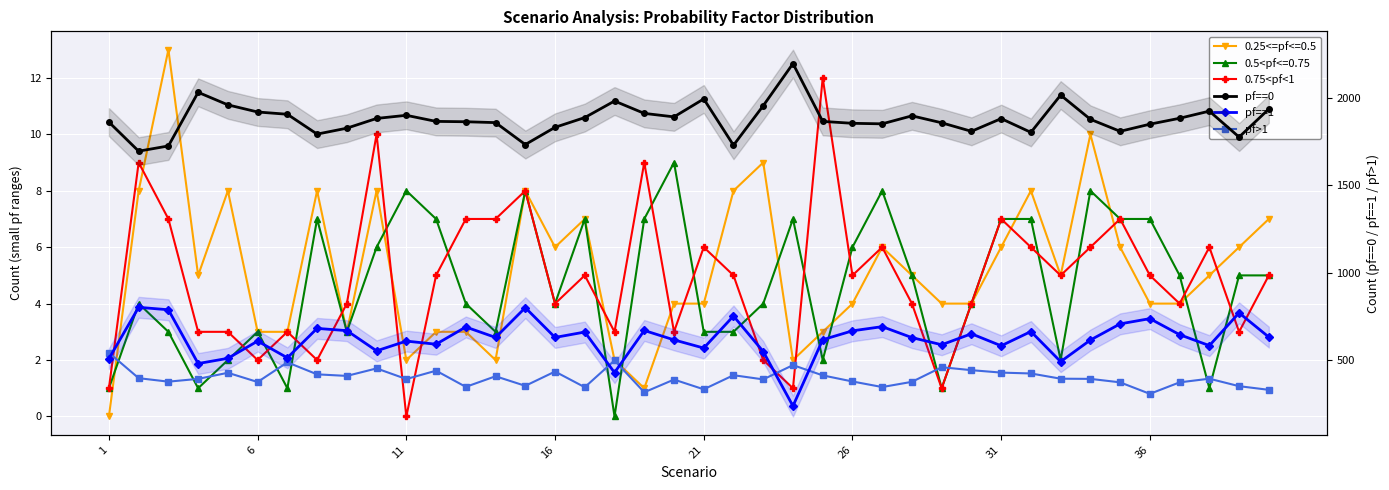

Is the value of 0.75<pf<1 at 16 greater than the value of pf==0 at 11?

No